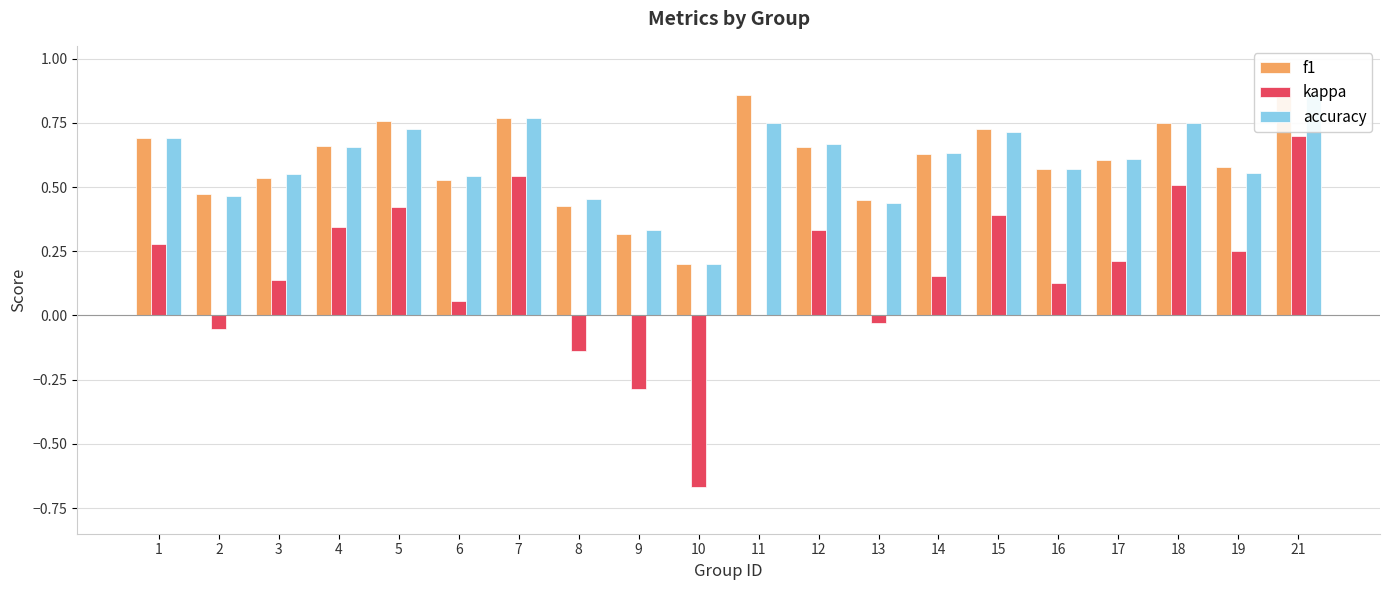

What is the value of the accuracy bar at the 11th from the left?

0.8